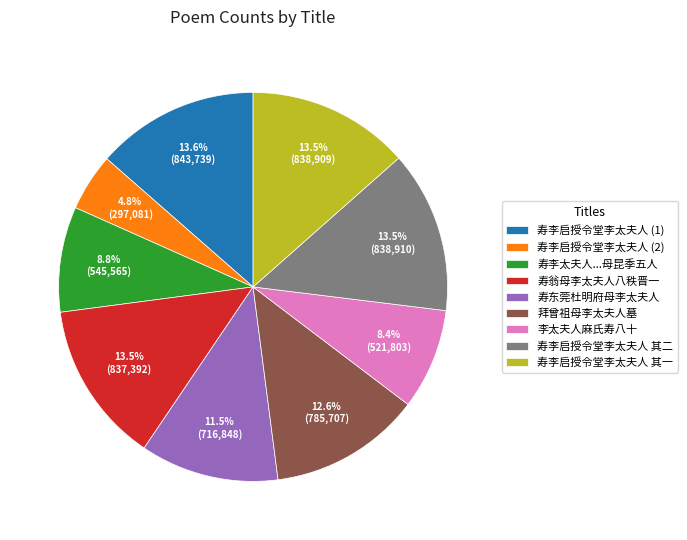

What is the smallest slice in the pie chart?

寿李启授令堂李太夫人 (2)